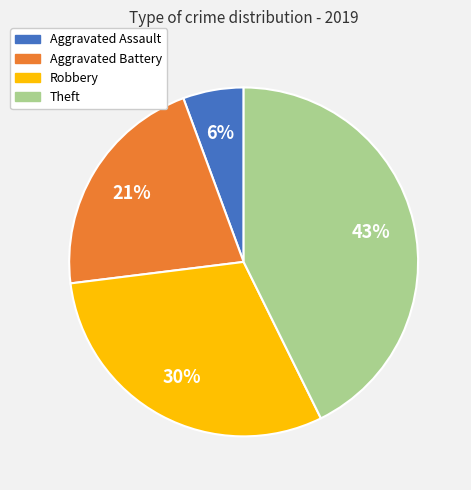

Rank the categories by value from highest to lowest.

Theft, Robbery, Aggravated Battery, Aggravated Assault